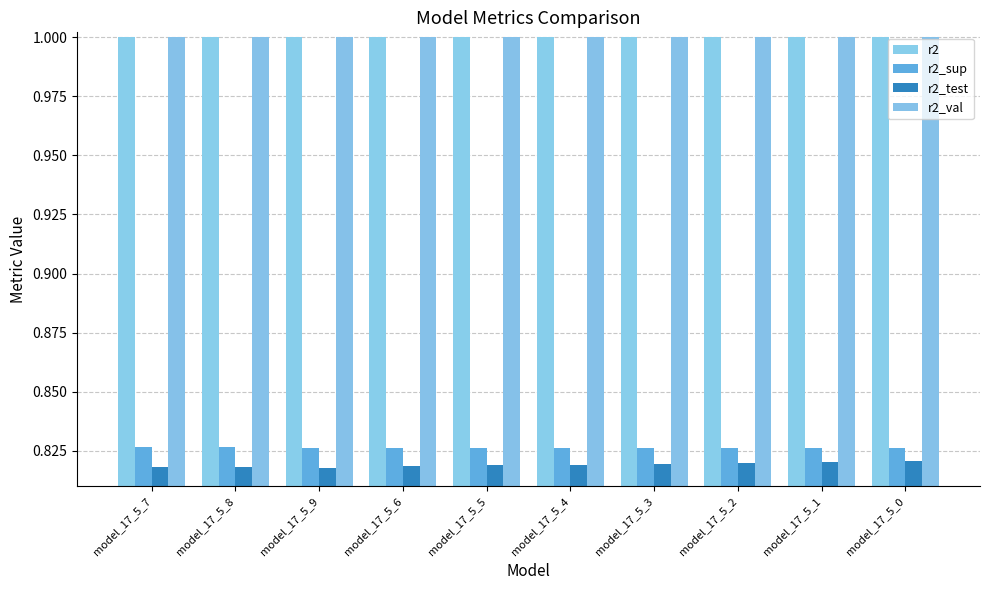

What is the greatest value displayed?

1.0